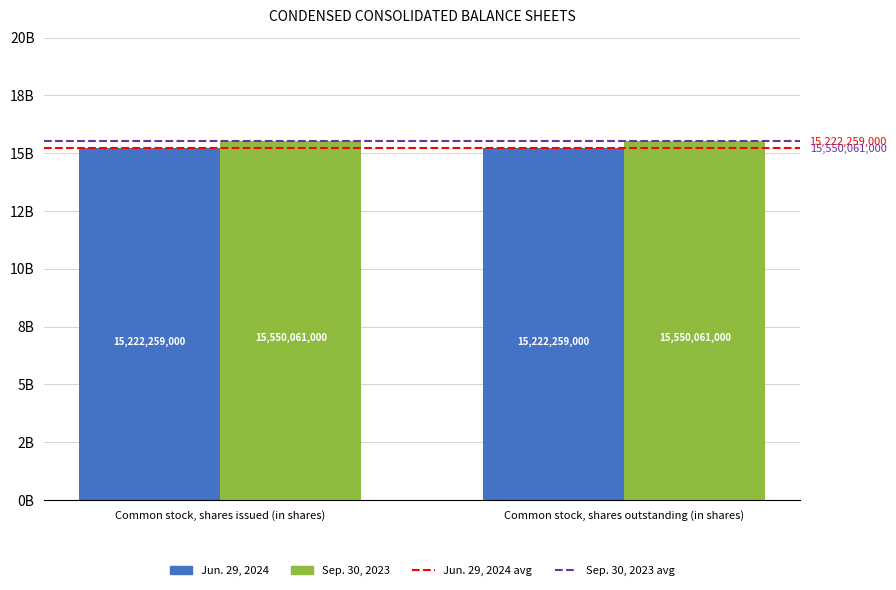

Does the chart contain stacked bars?

No